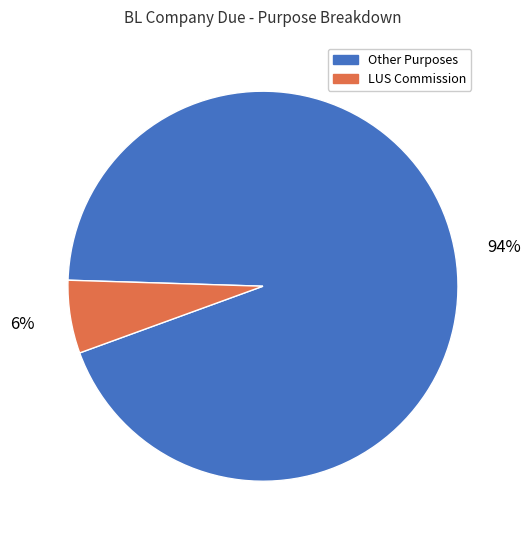

To the nearest percent, what is the difference between the LUS Commission and Other Purposes slice percentages?

88%